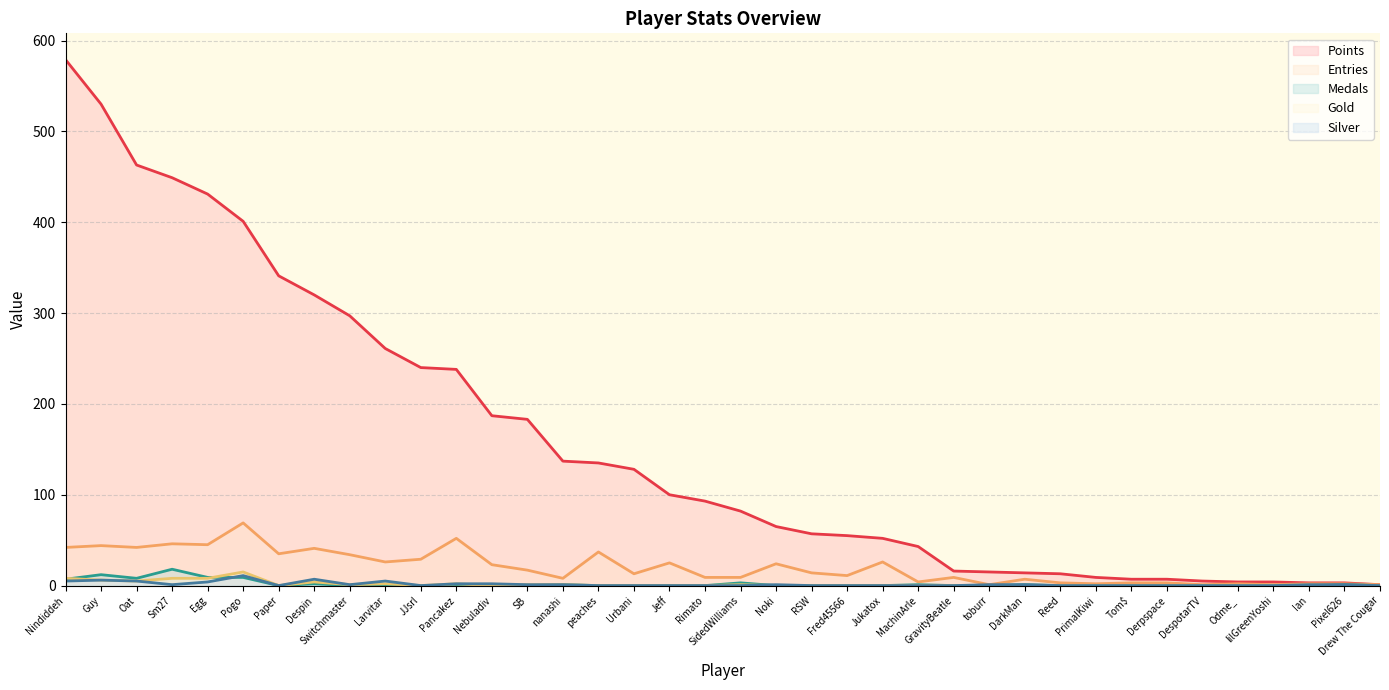

Reading right to left, extract all data points from this chart.

Points: Drew The Cougar=1	Pixel626=3	Ian=3	lilGreenYoshi=4	Odme_=4	DespotarTV=5	Derpspace=7	Tom$=7	PrimalKiwi=9	Reed=13	DarkMan=14	toburr=15	GravityBeatle=16	MachinArle=43	Jukatox=52	Fred45566=55	RSW=57	Noki=65	SidedWilliams=82	Rimato=93	Jeff=100	Urbani=128	peaches=135	nanashi=137	SB=183	Nebuladiv=187	Pancakez=238	JJsrl=240	Larvitar=261	Switchmaster=297	Despin=320	Paper=341	Pogo=401	Egg=431	Sm27=449	Oat=463	Guy=530	Nindiddeh=579
Medals: Drew The Cougar=0	Pixel626=1	Ian=0	lilGreenYoshi=0	Odme_=0	DespotarTV=0	Derpspace=0	Tom$=0	PrimalKiwi=0	Reed=0	DarkMan=1	toburr=0	GravityBeatle=0	MachinArle=1	Jukatox=0	Fred45566=0	RSW=0	Noki=0	SidedWilliams=3	Rimato=0	Jeff=0	Urbani=0	peaches=0	nanashi=1	SB=0	Nebuladiv=1	Pancakez=0	JJsrl=0	Larvitar=0	Switchmaster=0	Despin=2	Paper=0	Pogo=9	Egg=9	Sm27=18	Oat=8	Guy=12	Nindiddeh=7
Entries: Drew The Cougar=1	Pixel626=2	Ian=2	lilGreenYoshi=1	Odme_=2	DespotarTV=1	Derpspace=3	Tom$=3	PrimalKiwi=2	Reed=3	DarkMan=7	toburr=1	GravityBeatle=9	MachinArle=4	Jukatox=26	Fred45566=11	RSW=14	Noki=24	SidedWilliams=9	Rimato=9	Jeff=25	Urbani=13	peaches=37	nanashi=8	SB=17	Nebuladiv=23	Pancakez=52	JJsrl=29	Larvitar=26	Switchmaster=34	Despin=41	Paper=35	Pogo=69	Egg=45	Sm27=46	Oat=42	Guy=44	Nindiddeh=42
Gold: Drew The Cougar=0	Pixel626=0	Ian=1	lilGreenYoshi=0	Odme_=0	DespotarTV=0	Derpspace=0	Tom$=0	PrimalKiwi=0	Reed=0	DarkMan=0	toburr=0	GravityBeatle=0	MachinArle=0	Jukatox=0	Fred45566=0	RSW=0	Noki=0	SidedWilliams=1	Rimato=0	Jeff=0	Urbani=0	peaches=0	nanashi=1	SB=1	Nebuladiv=0	Pancakez=2	JJsrl=0	Larvitar=2	Switchmaster=1	Despin=4	Paper=0	Pogo=15	Egg=8	Sm27=8	Oat=5	Guy=6	Nindiddeh=8
Silver: Drew The Cougar=0	Pixel626=1	Ian=1	lilGreenYoshi=0	Odme_=0	DespotarTV=0	Derpspace=0	Tom$=0	PrimalKiwi=0	Reed=0	DarkMan=1	toburr=1	GravityBeatle=0	MachinArle=0	Jukatox=0	Fred45566=0	RSW=0	Noki=1	SidedWilliams=0	Rimato=0	Jeff=0	Urbani=0	peaches=0	nanashi=1	SB=1	Nebuladiv=2	Pancakez=2	JJsrl=0	Larvitar=5	Switchmaster=1	Despin=7	Paper=0	Pogo=11	Egg=4	Sm27=1	Oat=5	Guy=6	Nindiddeh=5